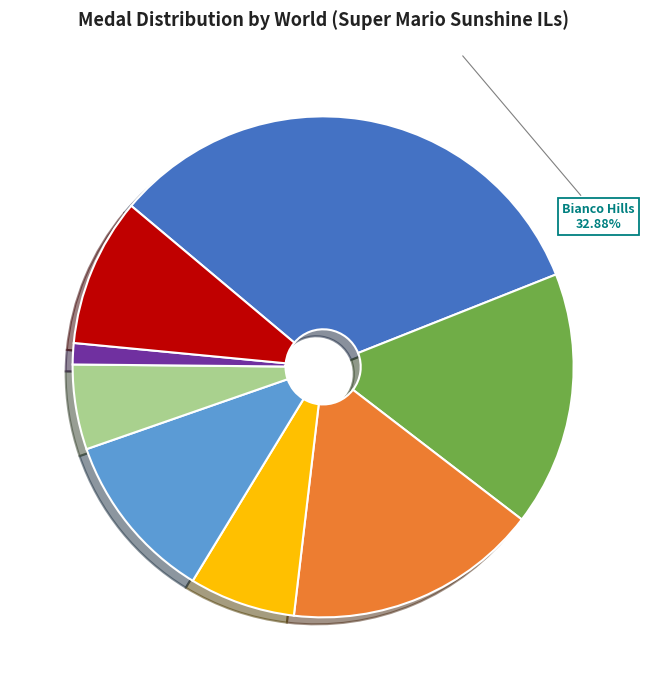

How many slices are in this pie chart?

8